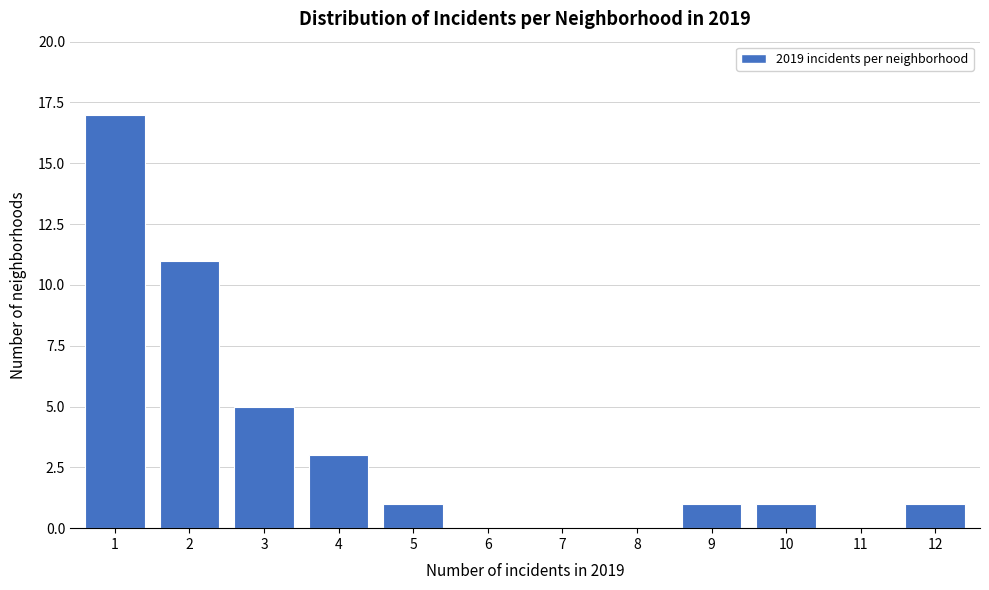

Reading left to right, transcribe all the data shown in this chart.

1=17	2=11	3=5	4=3	5=1	6=0	7=0	8=0	9=1	10=1	11=0	12=1